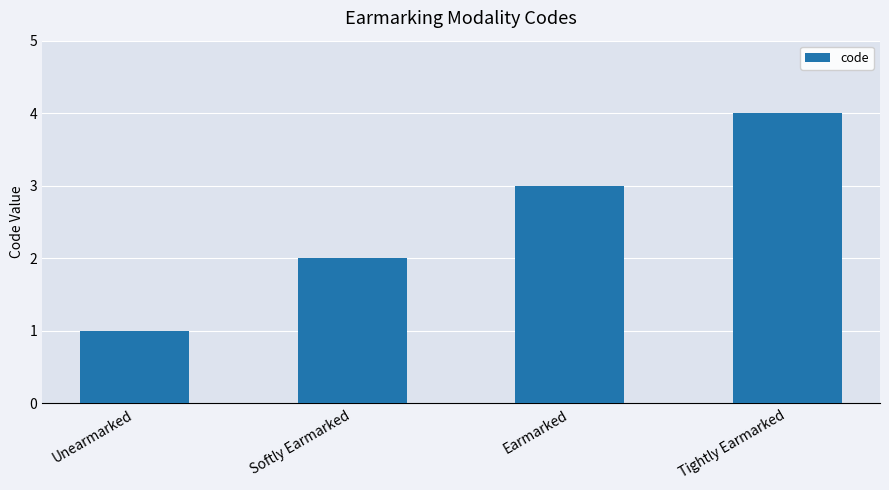

Which has a higher value, Unearmarked or Earmarked?

Earmarked